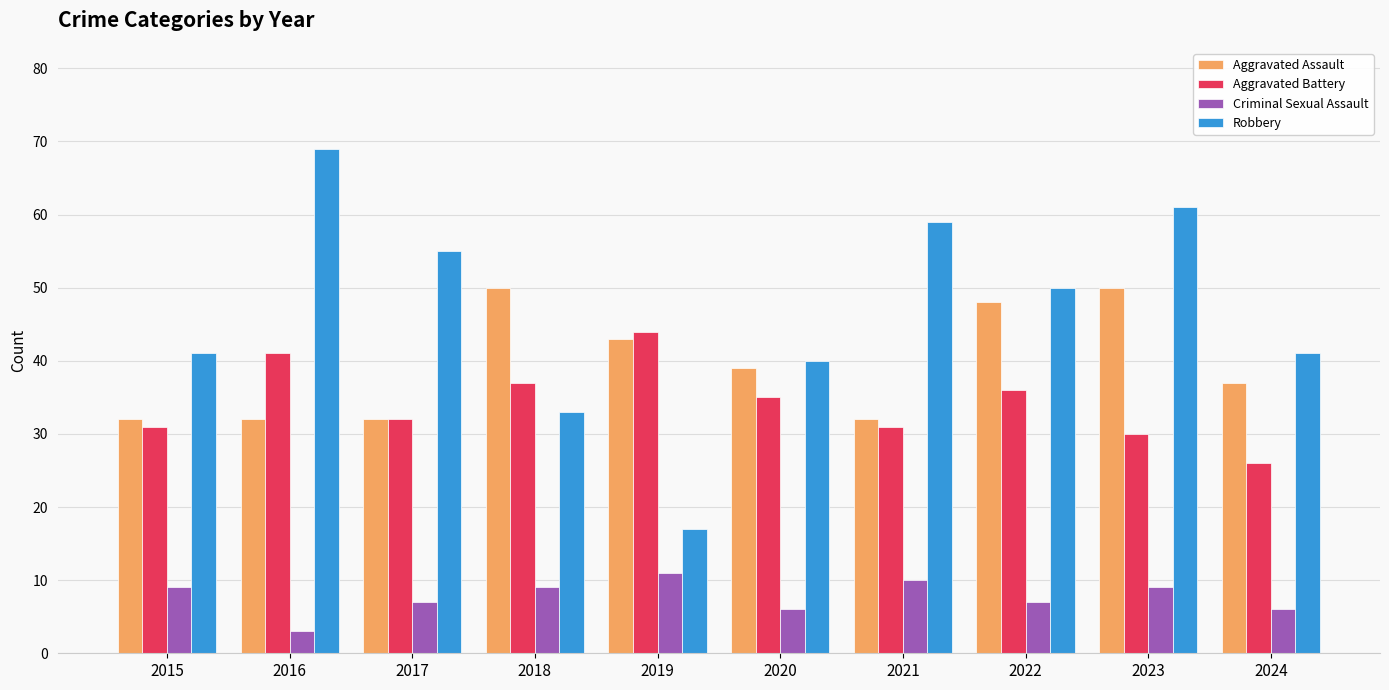

Reading left to right, what are all the values shown in this chart?

Aggravated Assault: 32	32	32	50	43	39	32	48	50	37
Aggravated Battery: 31	41	32	37	44	35	31	36	30	26
Criminal Sexual Assault: 9	3	7	9	11	6	10	7	9	6
Robbery: 41	69	55	33	17	40	59	50	61	41